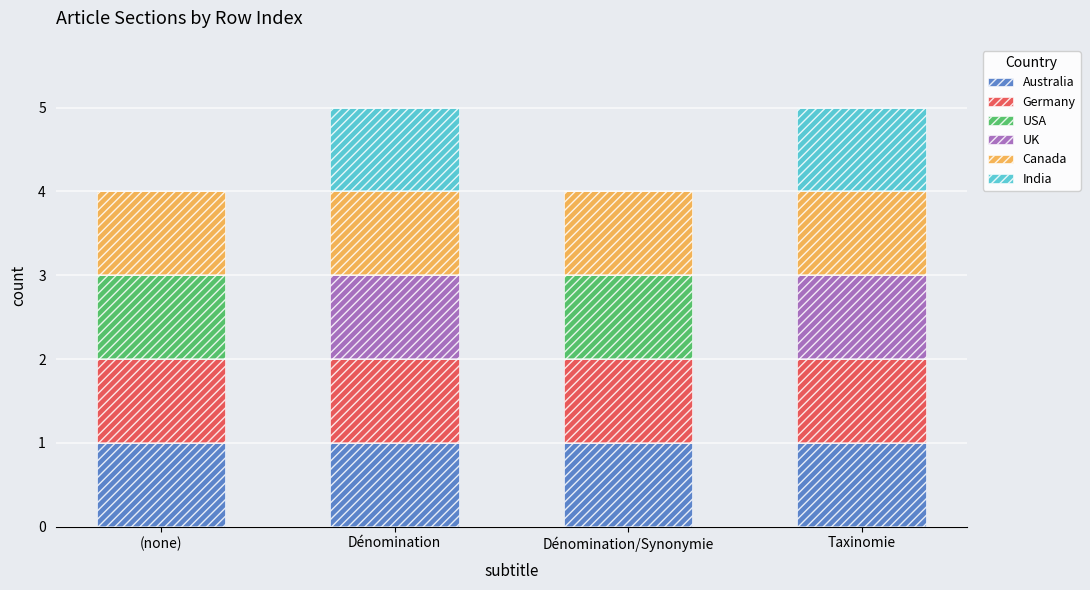

Does the chart contain stacked bars?

Yes